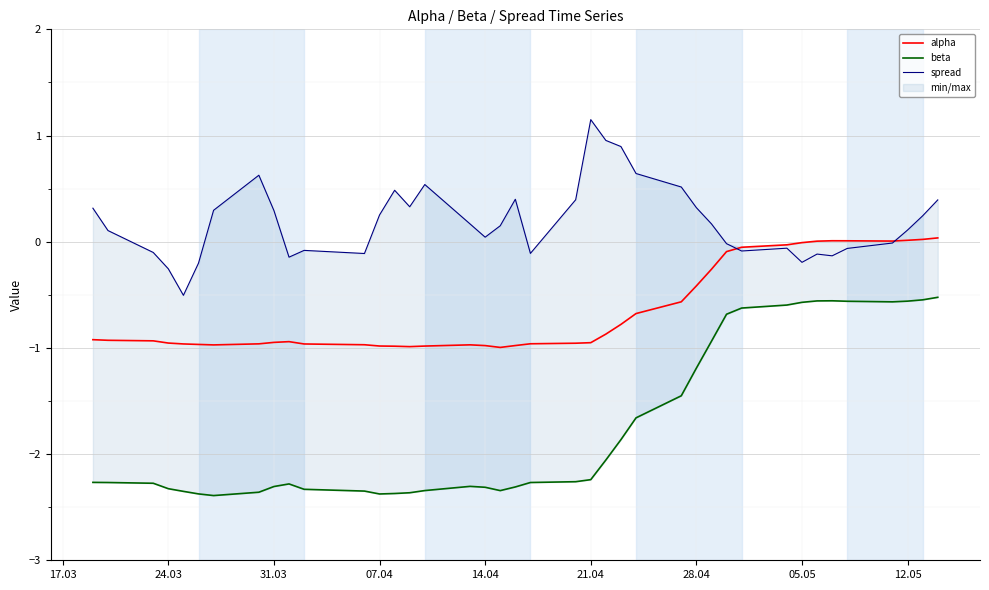

What is the average value of the beta series?

-1.7